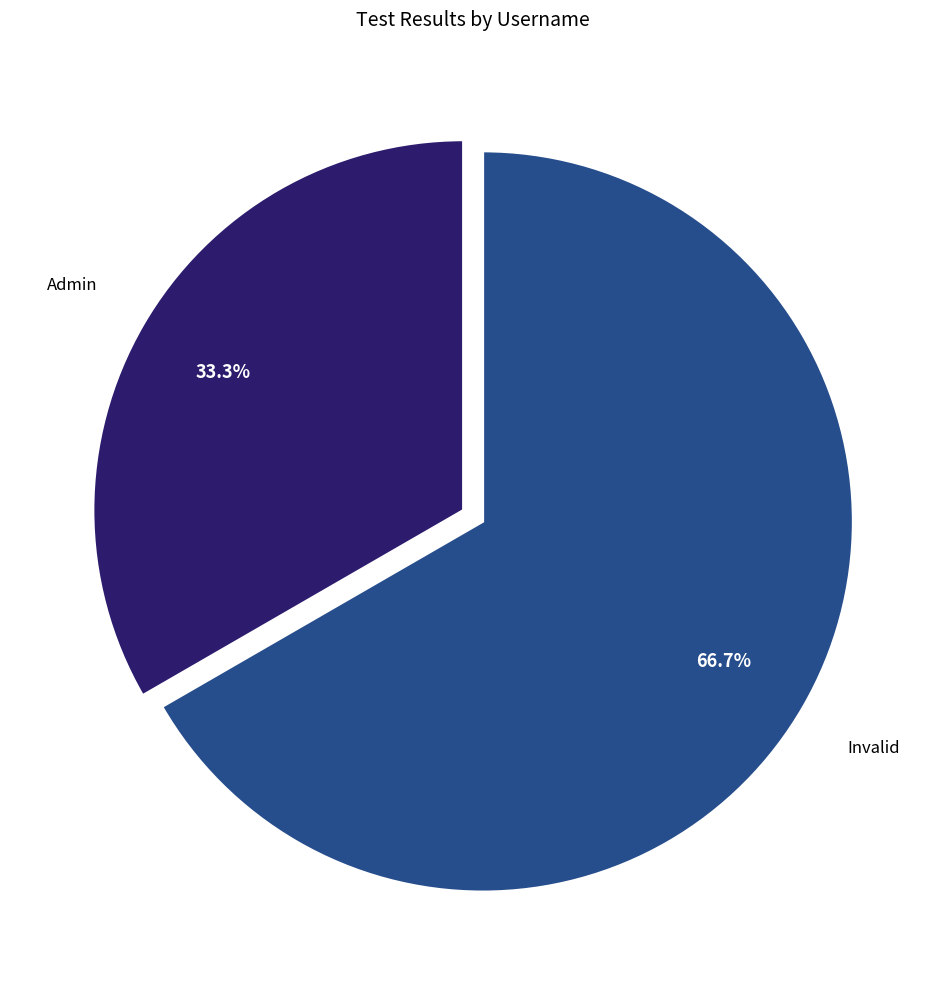

Is there a majority slice in this chart?

Yes